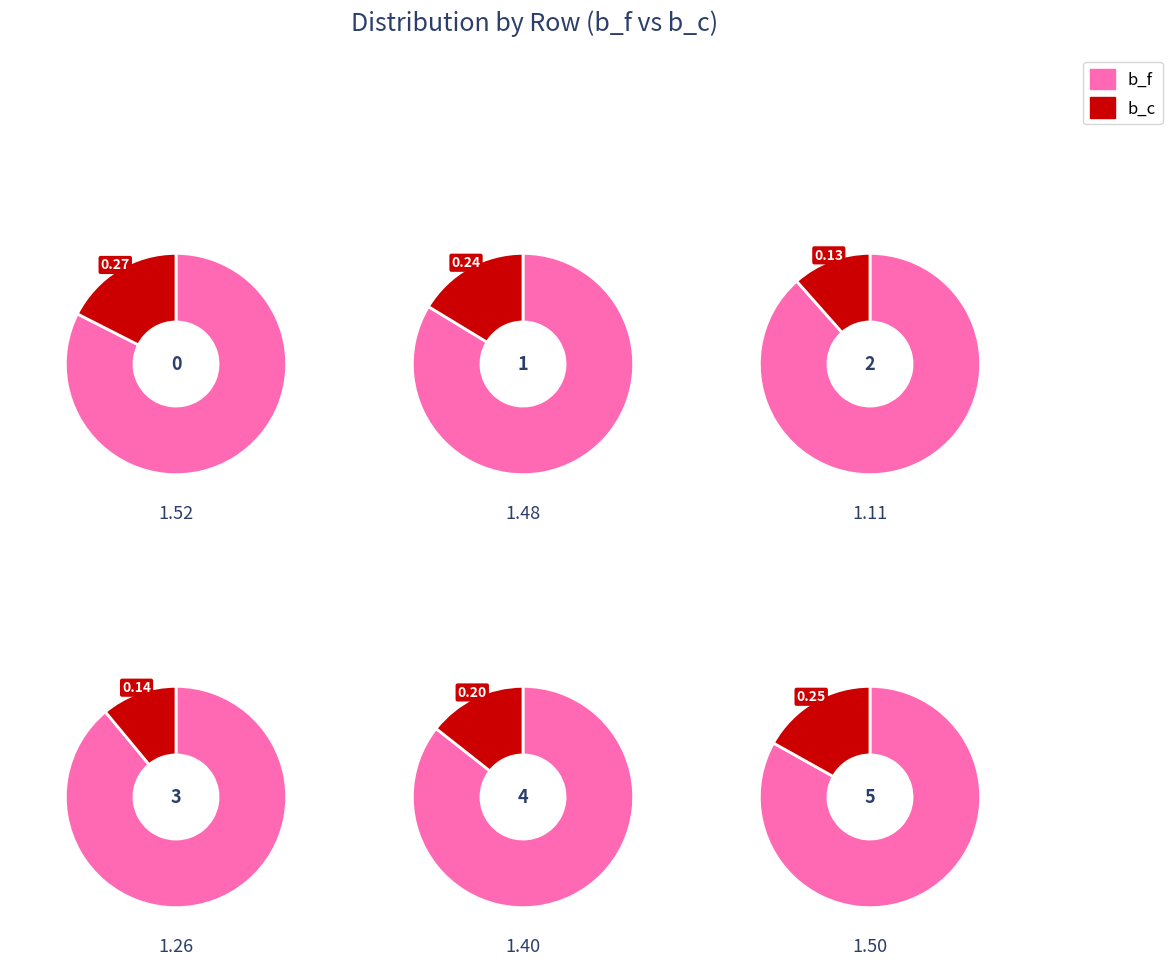

Which slice is the smallest?

2